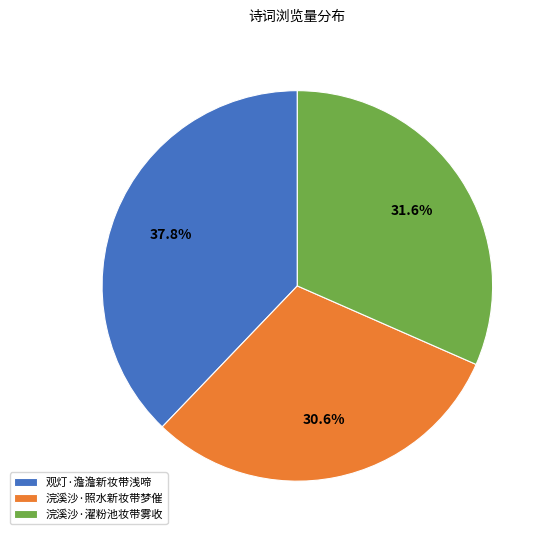

How many slices are in this pie chart?

3